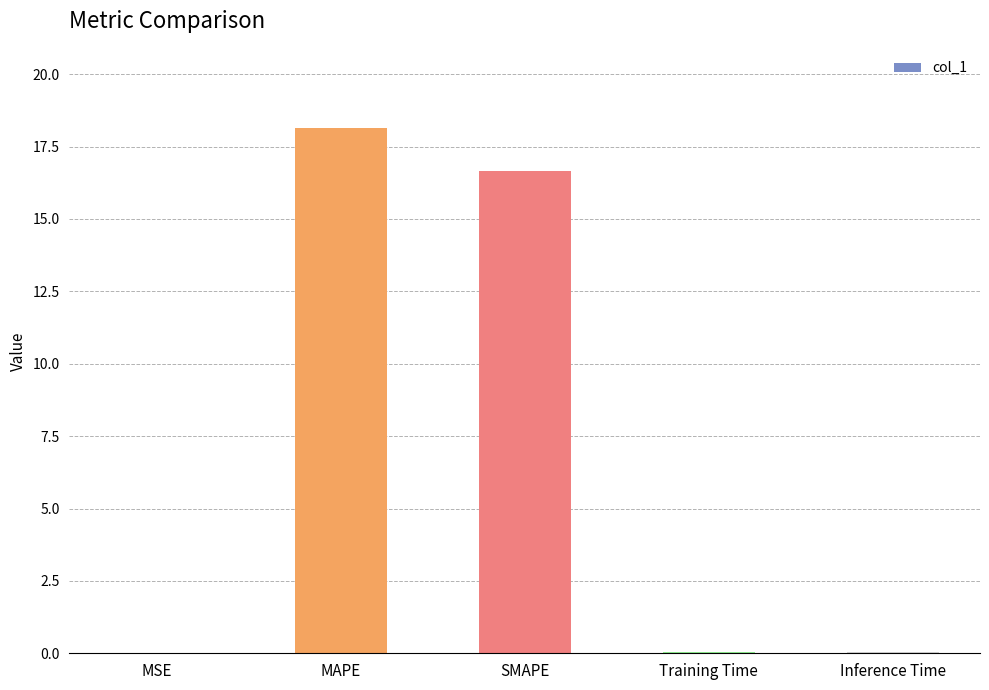

Are the bars horizontal?

No